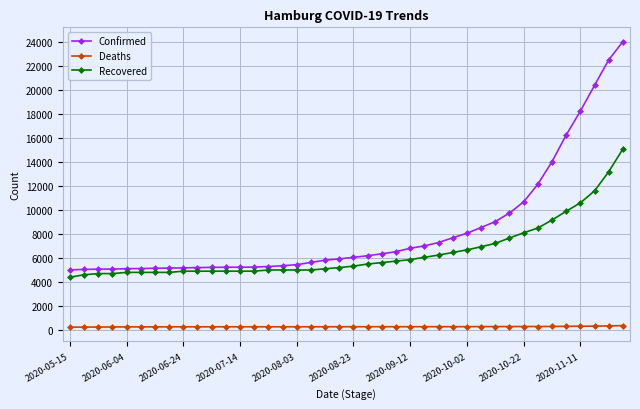

Which series has the largest total across all categories?

Confirmed